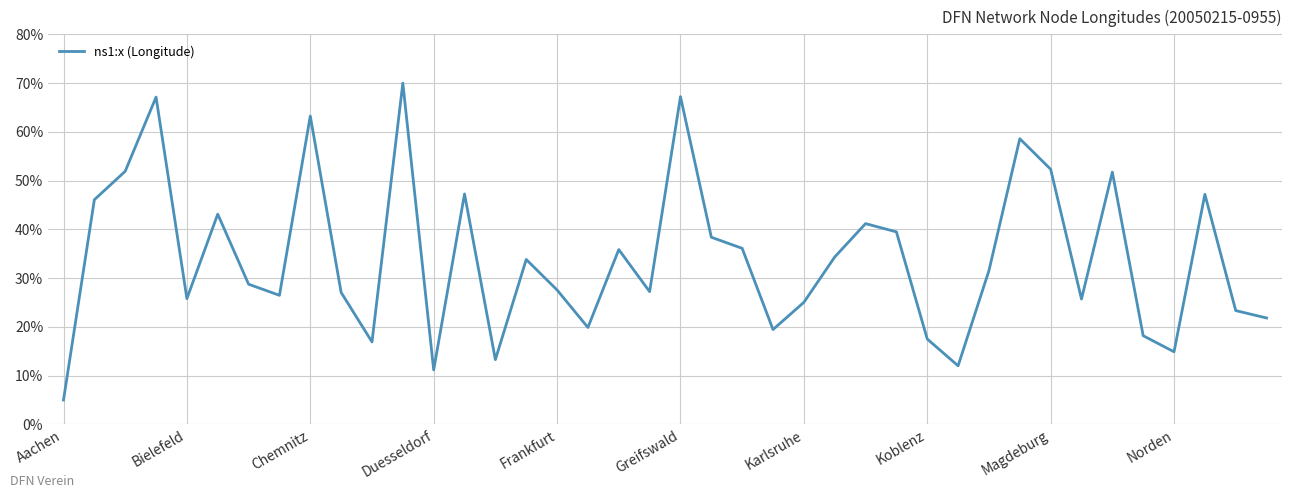

Count the number of values greater than 31.

20